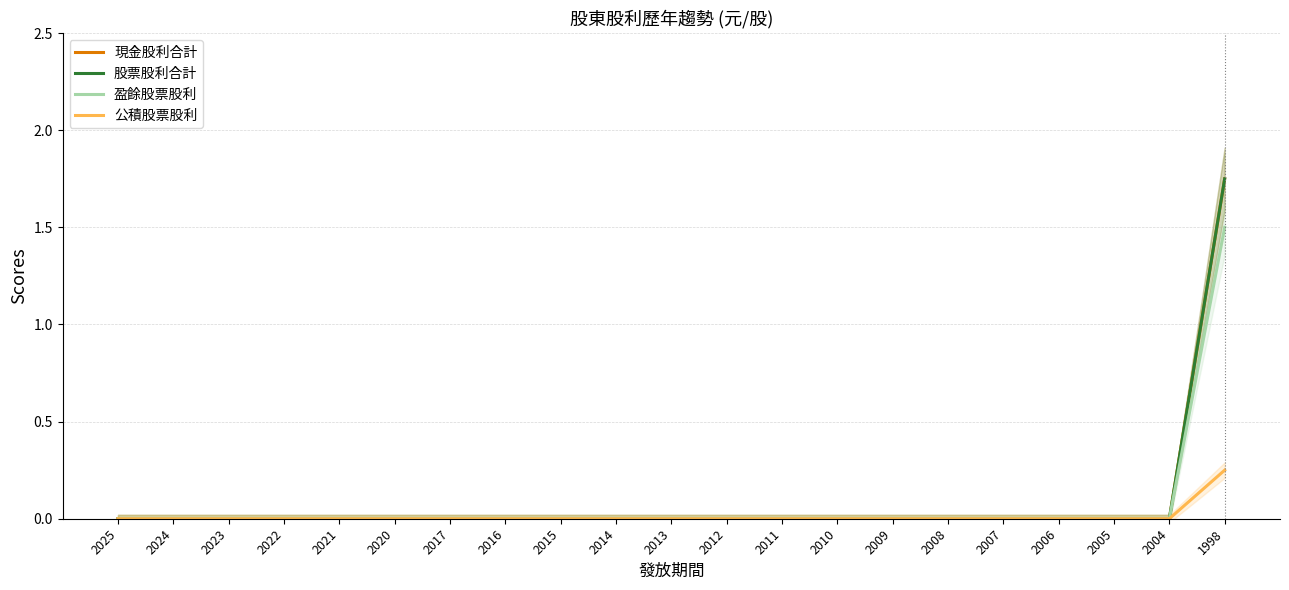

Reading left to right, transcribe all the data shown in this chart.

現金股利合計: 2025=0.0	2024=0.0	2023=0.0	2022=0.0	2021=0.0	2020=0.0	2017=0.0	2016=0.0	2015=0.0	2014=0.0	2013=0.0	2012=0.0	2011=0.0	2010=0.0	2009=0.0	2008=0.0	2007=0.0	2006=0.0	2005=0.0	2004=0.0	1998=1.8
股票股利合計: 2025=0.0	2024=0.0	2023=0.0	2022=0.0	2021=0.0	2020=0.0	2017=0.0	2016=0.0	2015=0.0	2014=0.0	2013=0.0	2012=0.0	2011=0.0	2010=0.0	2009=0.0	2008=0.0	2007=0.0	2006=0.0	2005=0.0	2004=0.0	1998=1.8
盈餘股票股利: 2025=0.0	2024=0.0	2023=0.0	2022=0.0	2021=0.0	2020=0.0	2017=0.0	2016=0.0	2015=0.0	2014=0.0	2013=0.0	2012=0.0	2011=0.0	2010=0.0	2009=0.0	2008=0.0	2007=0.0	2006=0.0	2005=0.0	2004=0.0	1998=1.5
公積股票股利: 2025=0.0	2024=0.0	2023=0.0	2022=0.0	2021=0.0	2020=0.0	2017=0.0	2016=0.0	2015=0.0	2014=0.0	2013=0.0	2012=0.0	2011=0.0	2010=0.0	2009=0.0	2008=0.0	2007=0.0	2006=0.0	2005=0.0	2004=0.0	1998=0.2